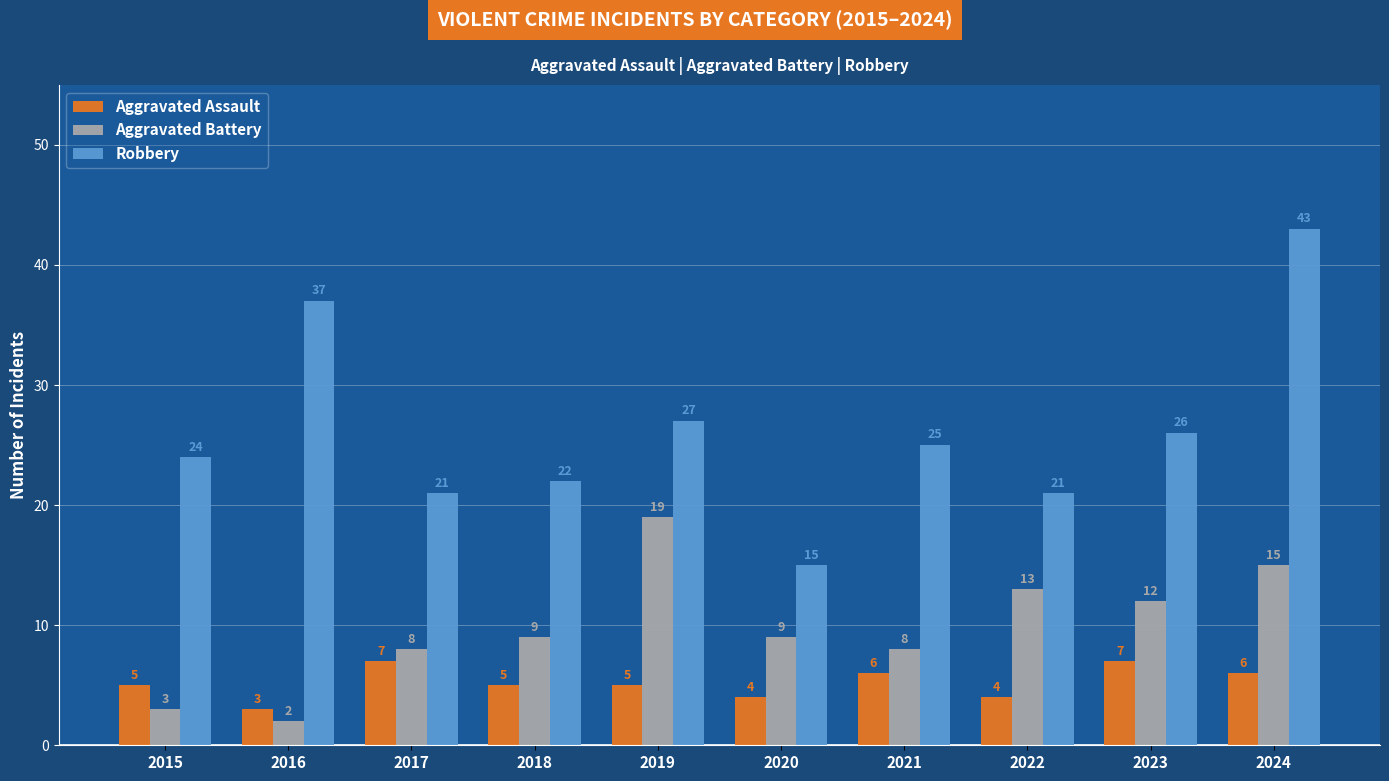

What is the total value across all series at 2023?

45